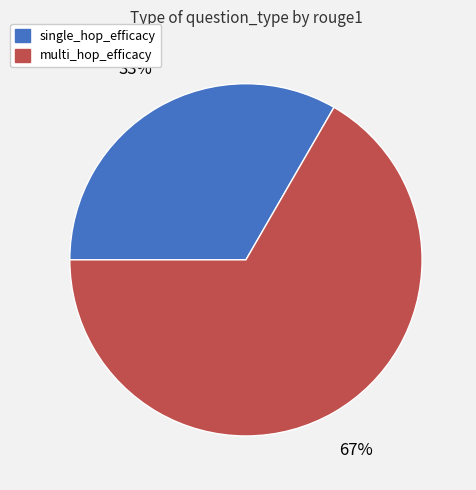

Is it true that single_hop_efficacy is 20% of the pie?

False